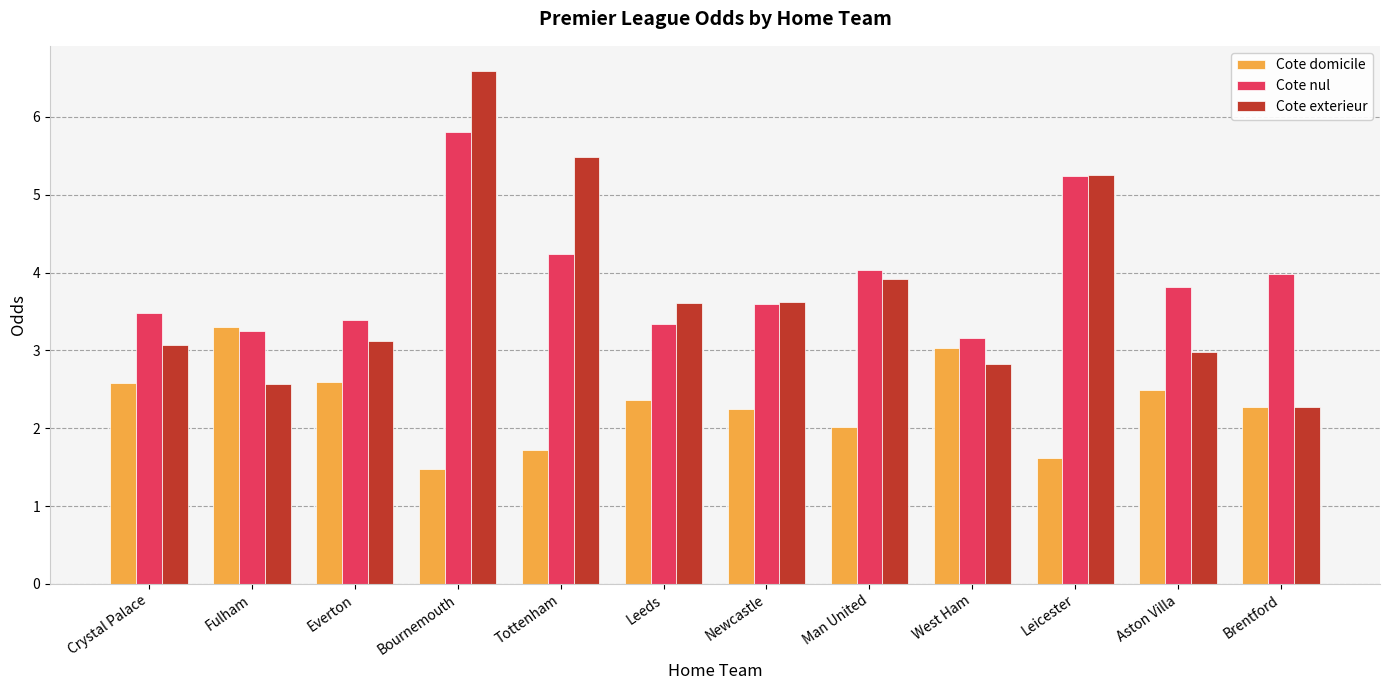

At which category does the chart reach its minimum across all series?

Bournemouth